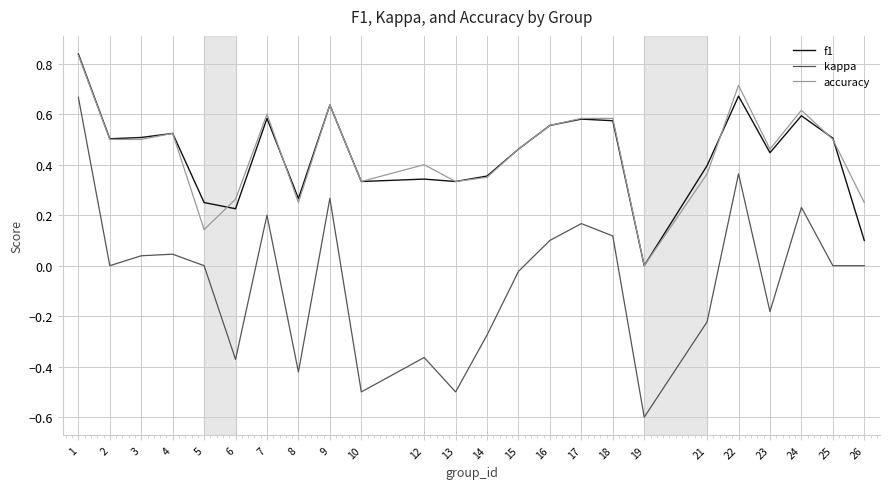

Between 10 and 25, which series saw the biggest shift?

kappa